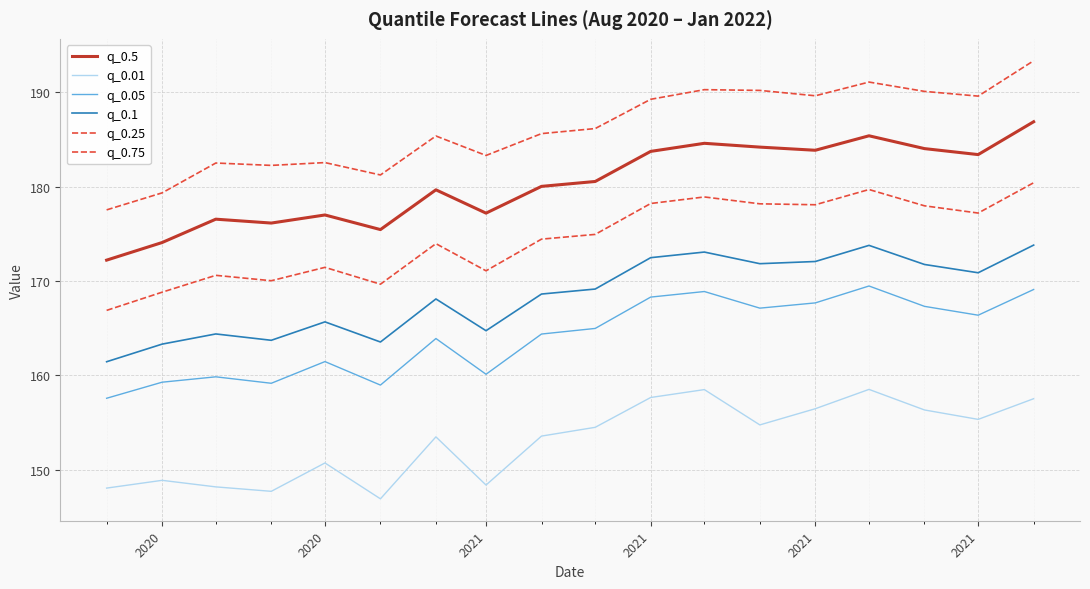

What is the difference between the maximum and second lowest values in the q_0.05 series?

10.5